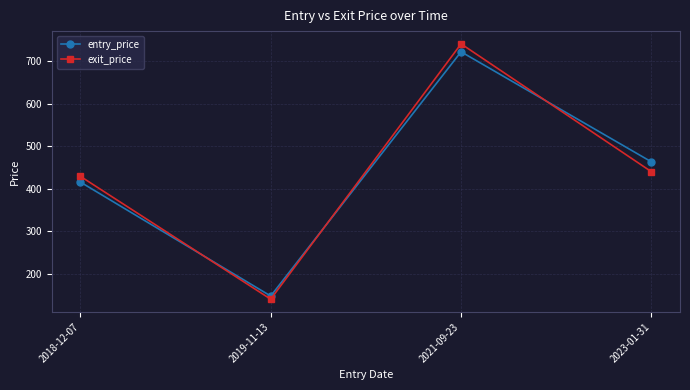

How many values in the exit_price series are below 440?

2